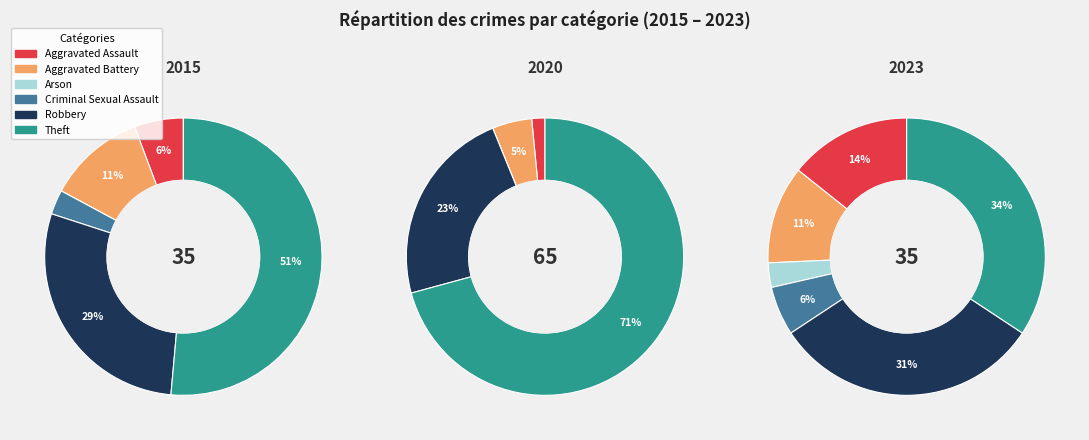

How many segments does this pie chart have?

6